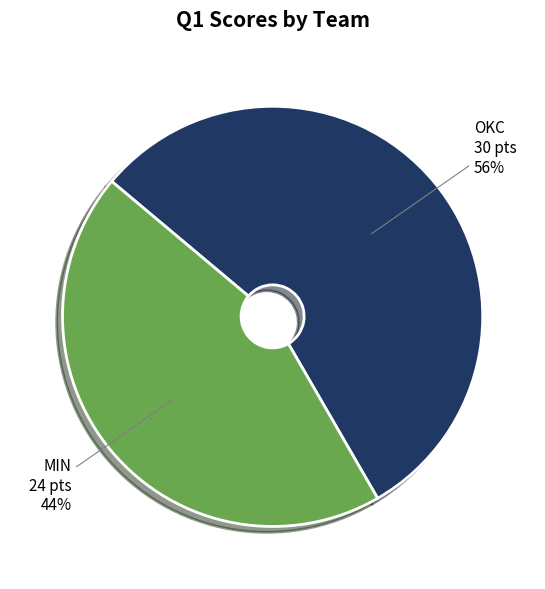

What is the majority slice?

OKC